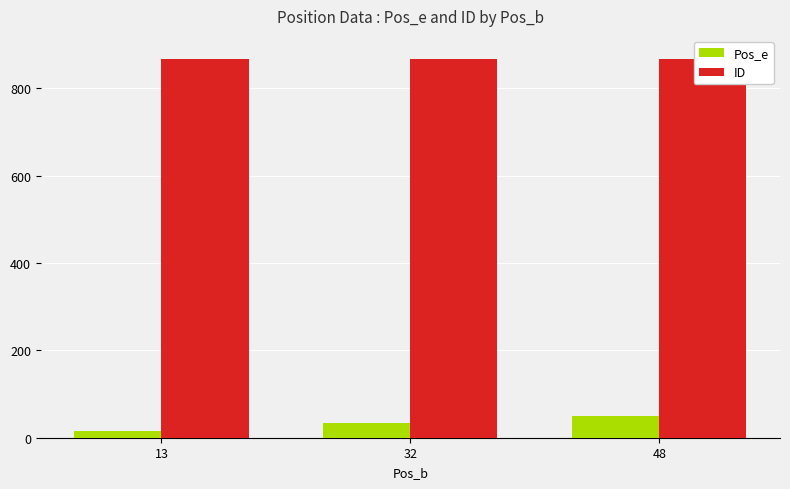

Reading left to right, list all the values displayed in this chart.

Pos_e: 15	34	49
ID: 866	866	866